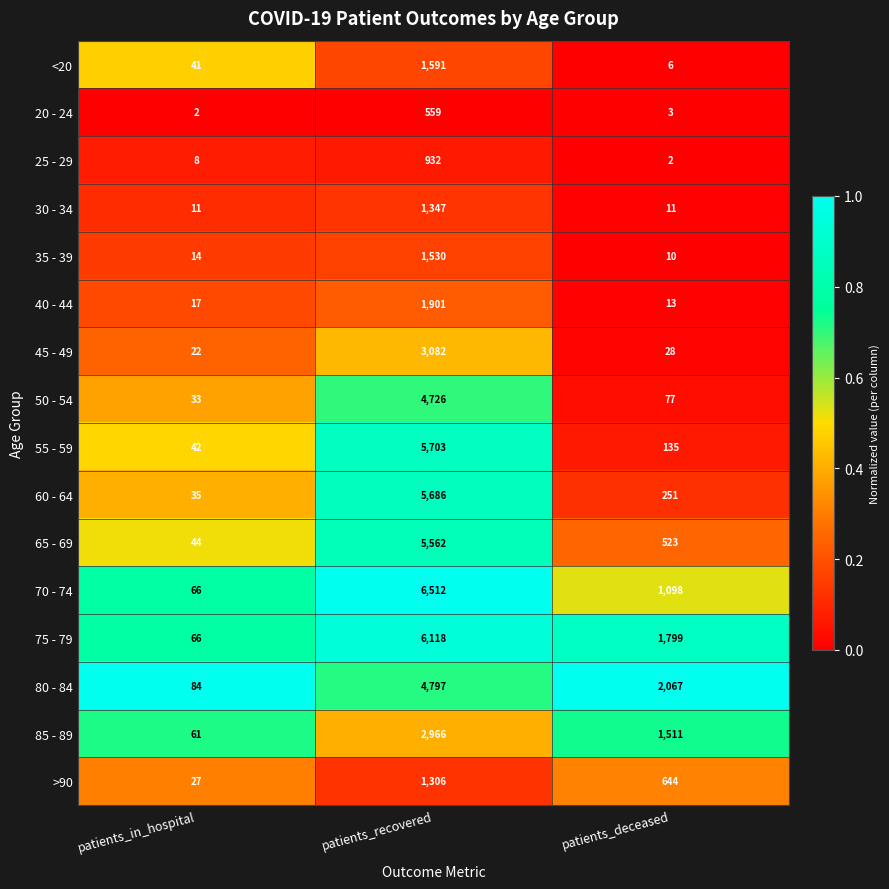

Which series has the widest spread of values?

70 - 74